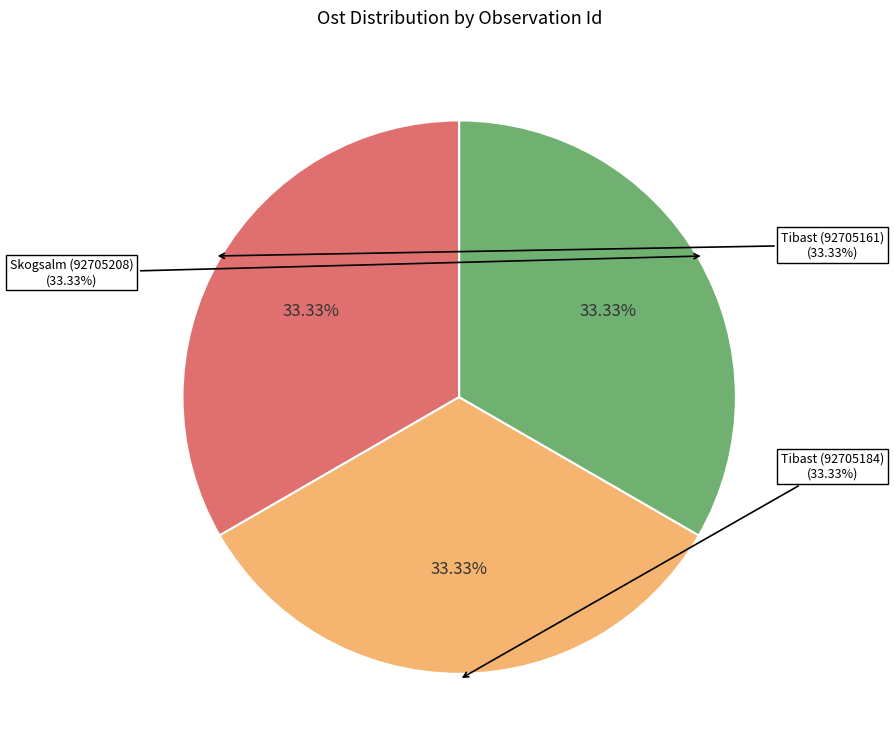

Combined, do Skogsalm (92705208) and Tibast (92705161) account for over 50%?

Yes